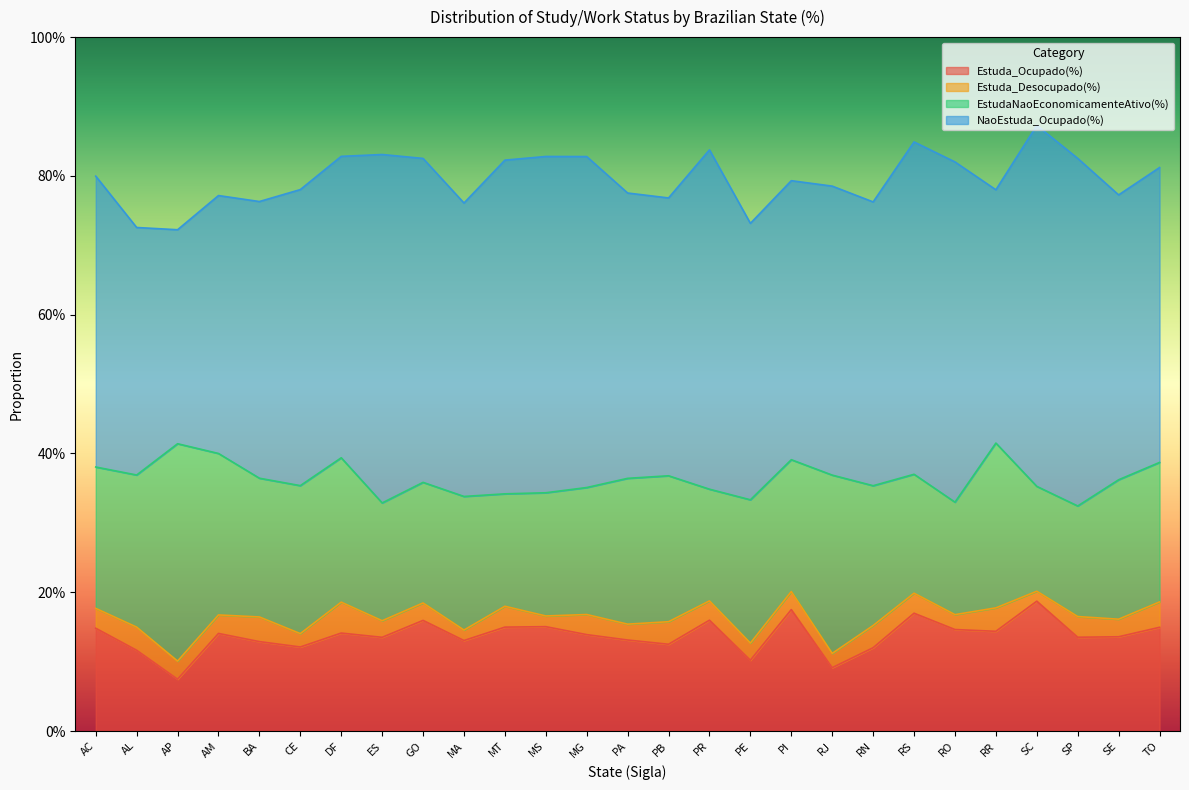

Does the chart have visible grid lines?

No